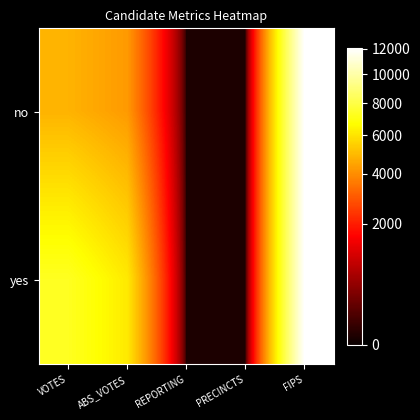

Which series has the largest total across all categories?

yes